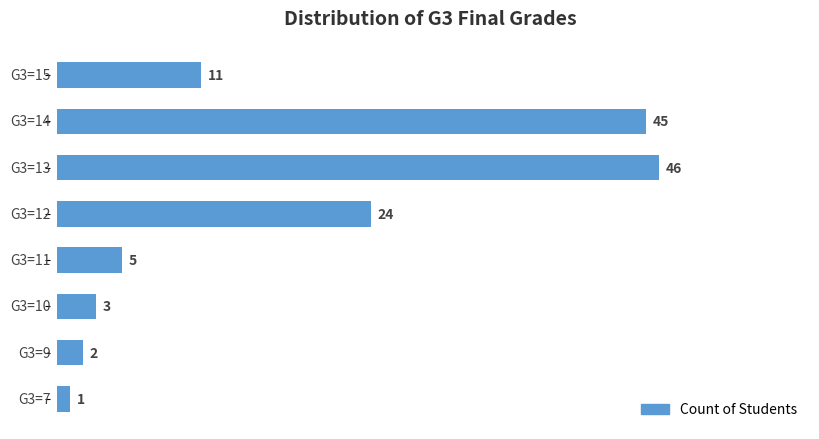

What is the average value?

17